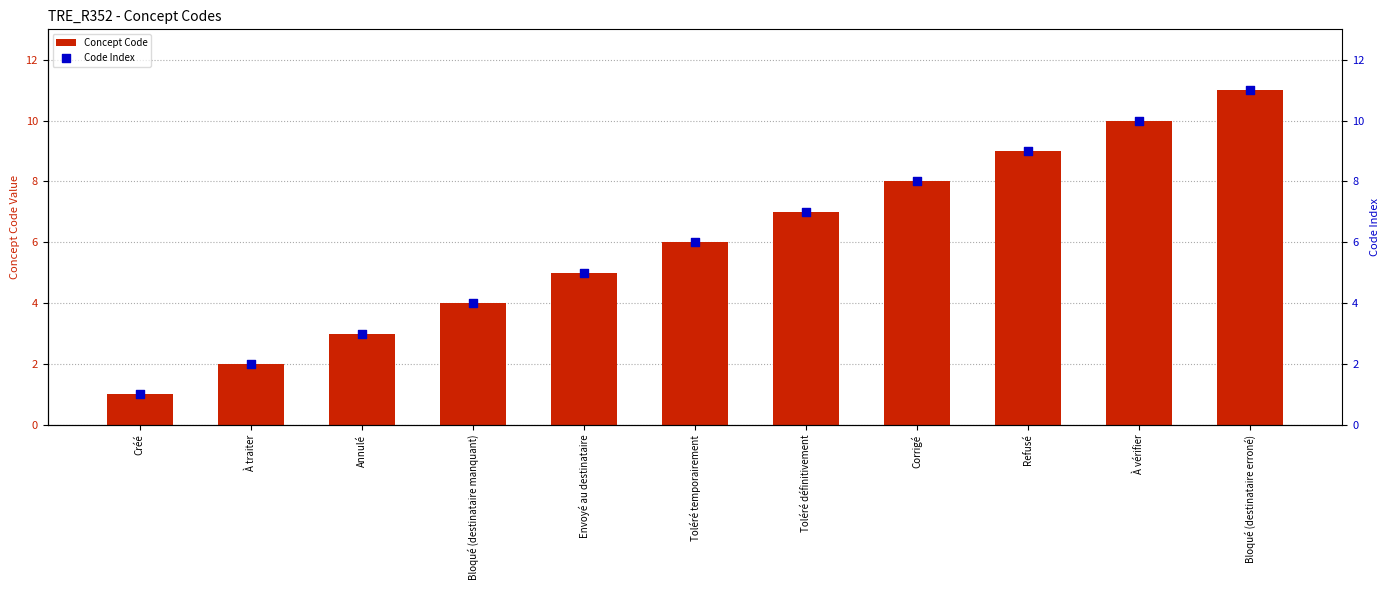

Which series has the widest spread of Y values?

Concept Code